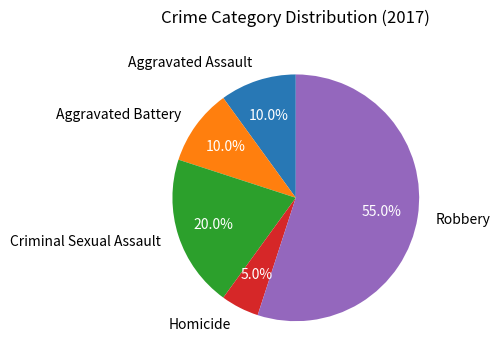

What percentage is NOT represented by Aggravated Assault?

90.0%